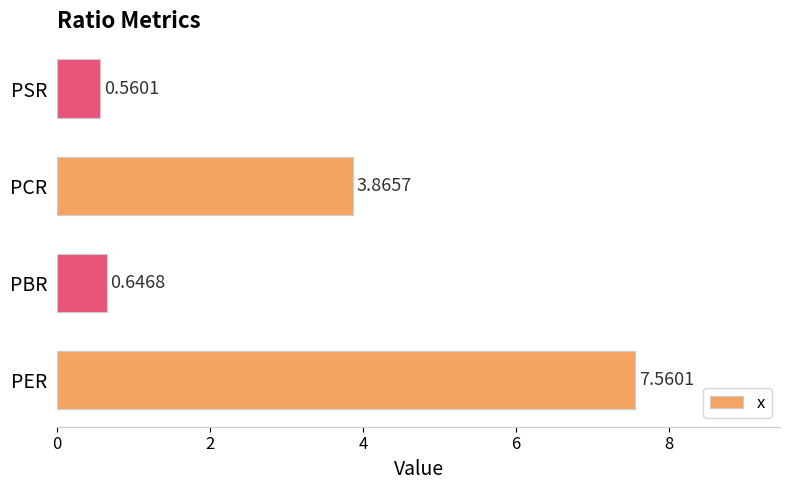

What is the average value?

3.2